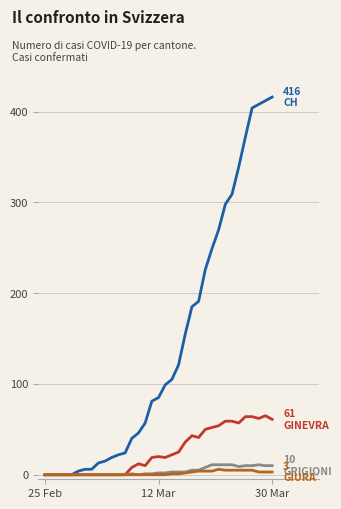

What is the maximum value shown in the chart?

416